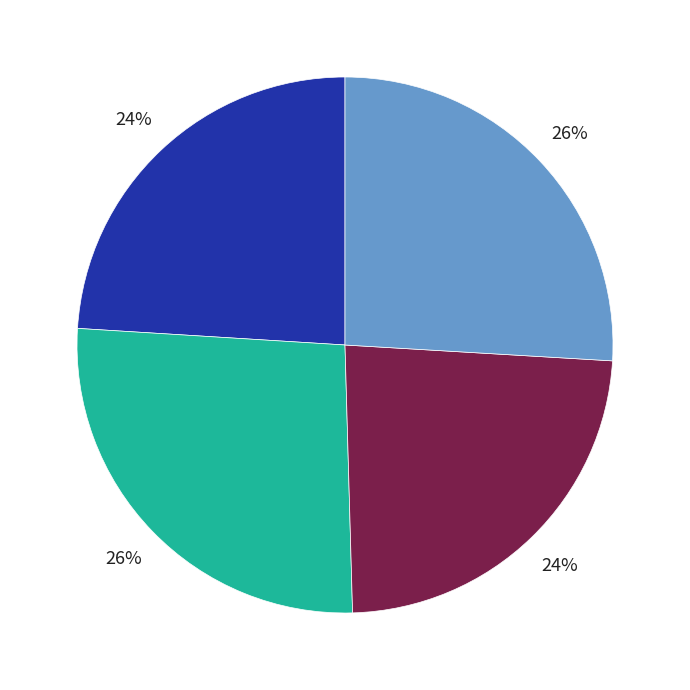

To the nearest percent, what is the average slice percentage?

25%